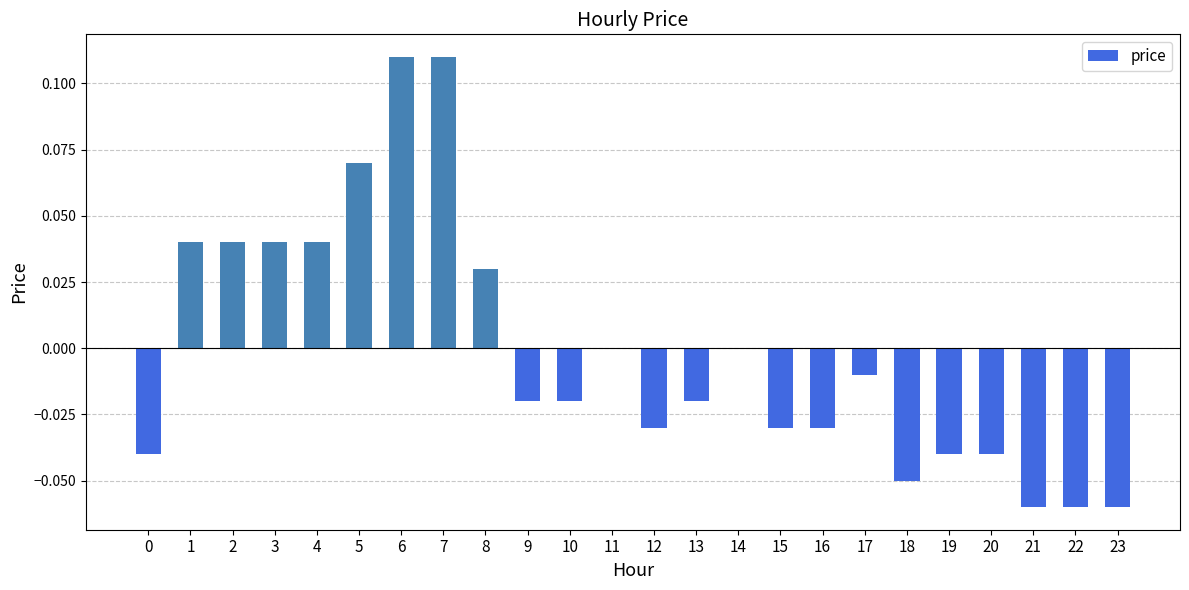

How many series are shown in this chart?

1